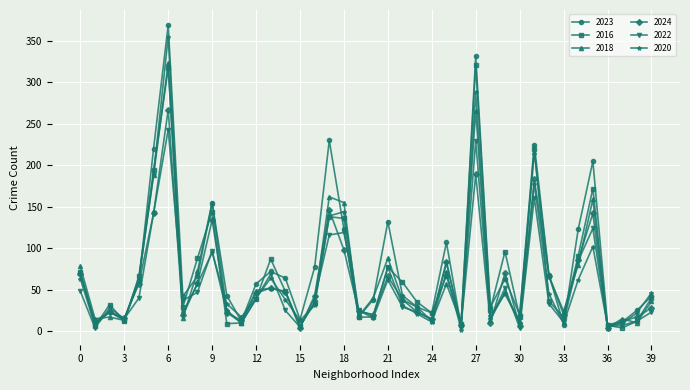

What is the sum of all 2023 values?

3272